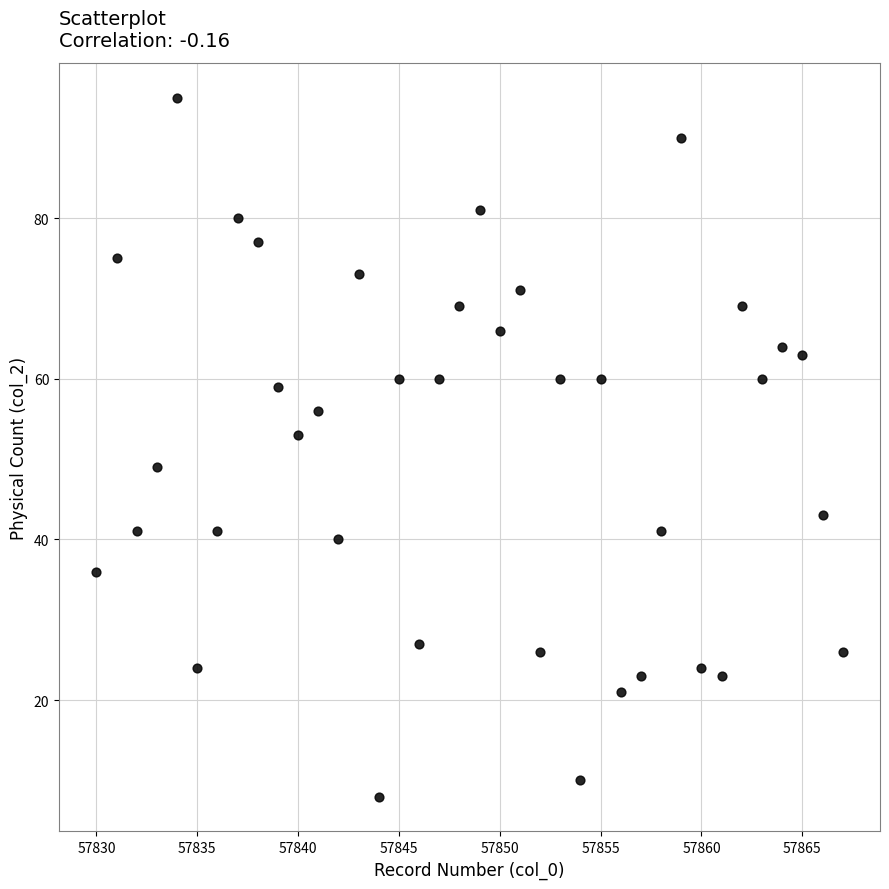

What is the range of X values (max minus min)?

37